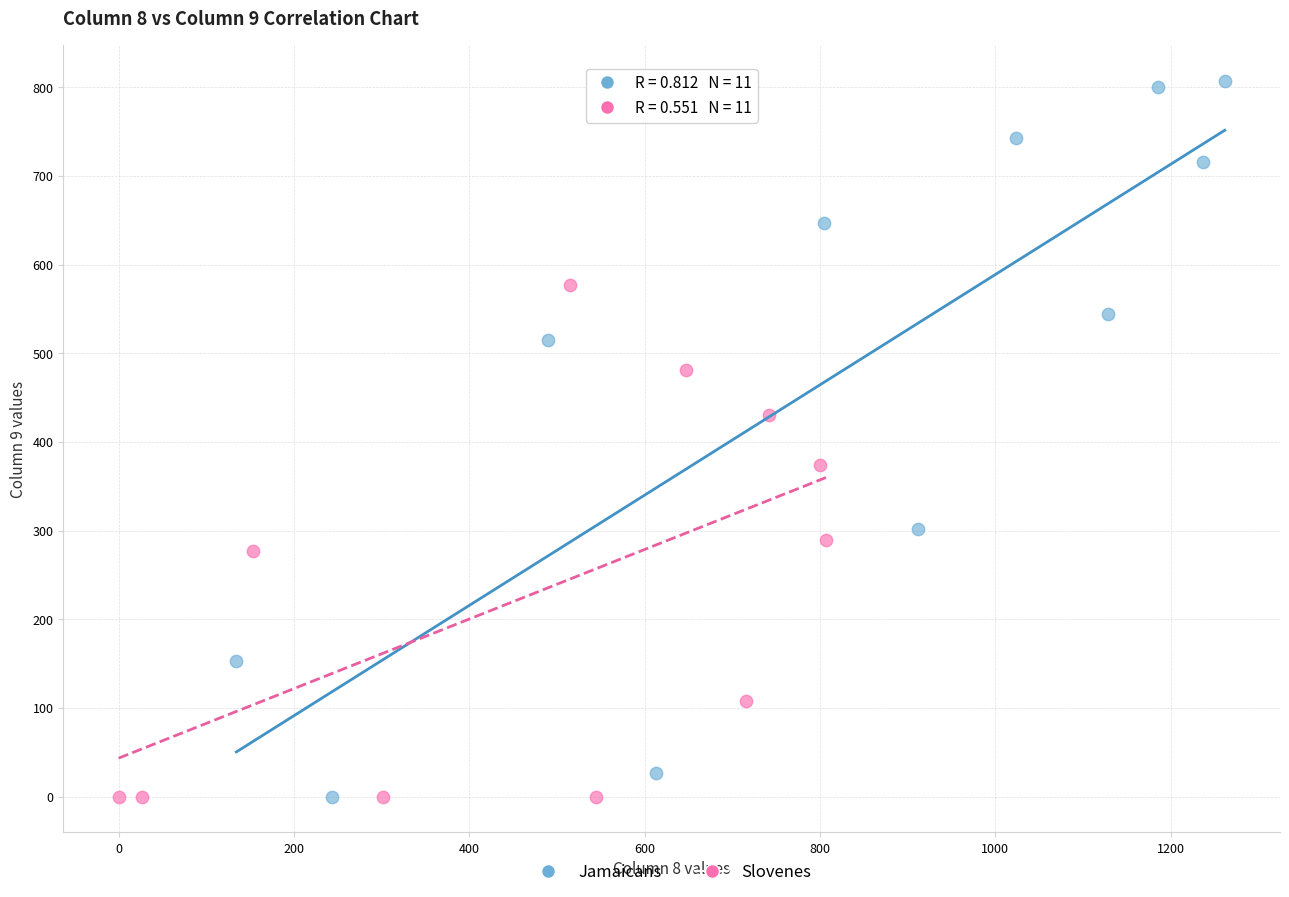

Which series reaches the maximum Y coordinate?

Jamaicans